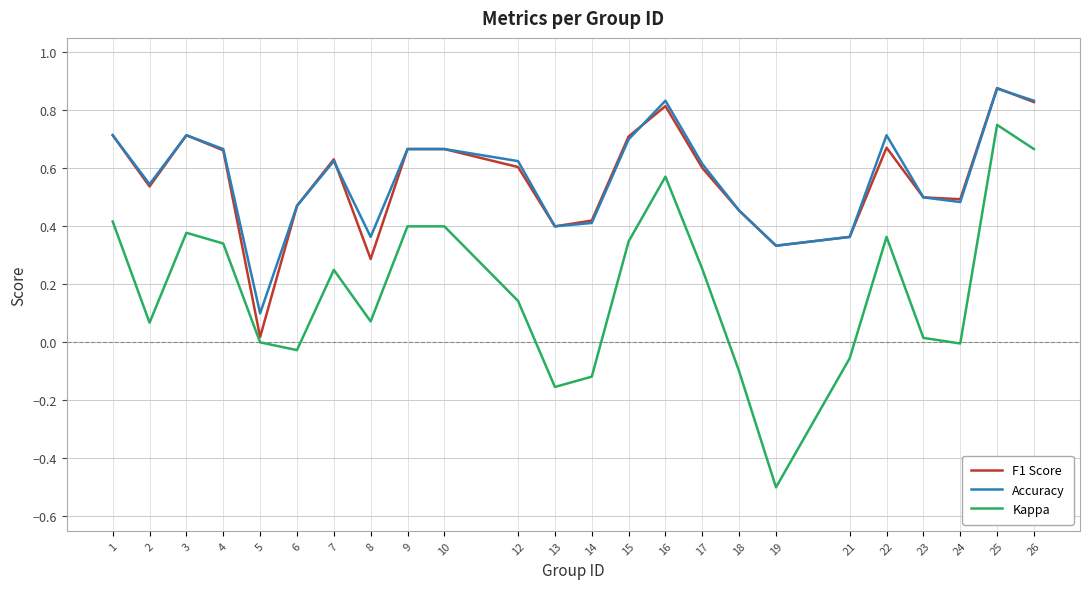

The Accuracy series shows 1.2 at 4. True or false?

False